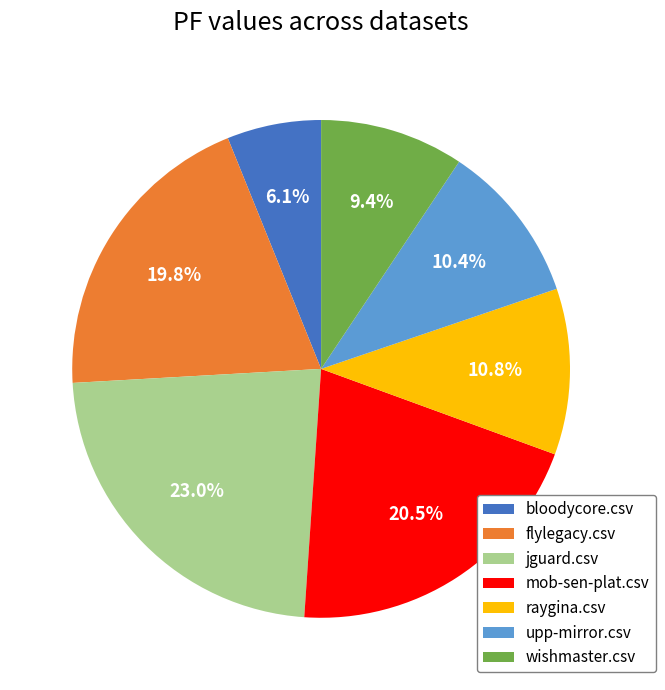

Count the number of slices in the pie.

7